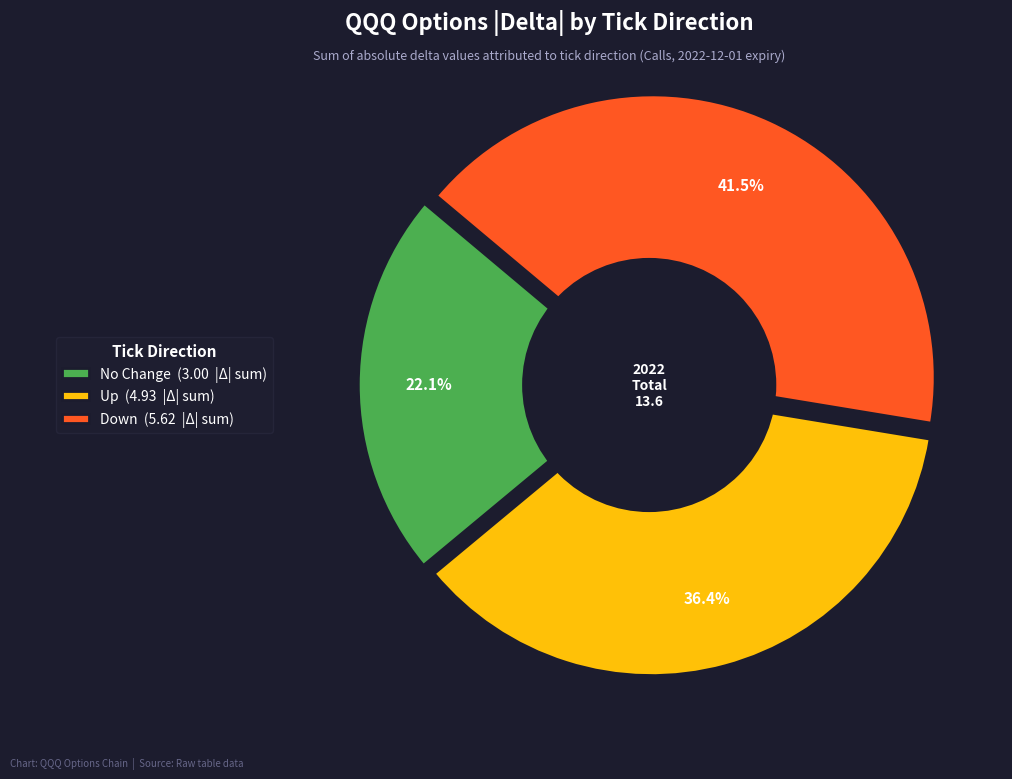

How many segments does this pie chart have?

3